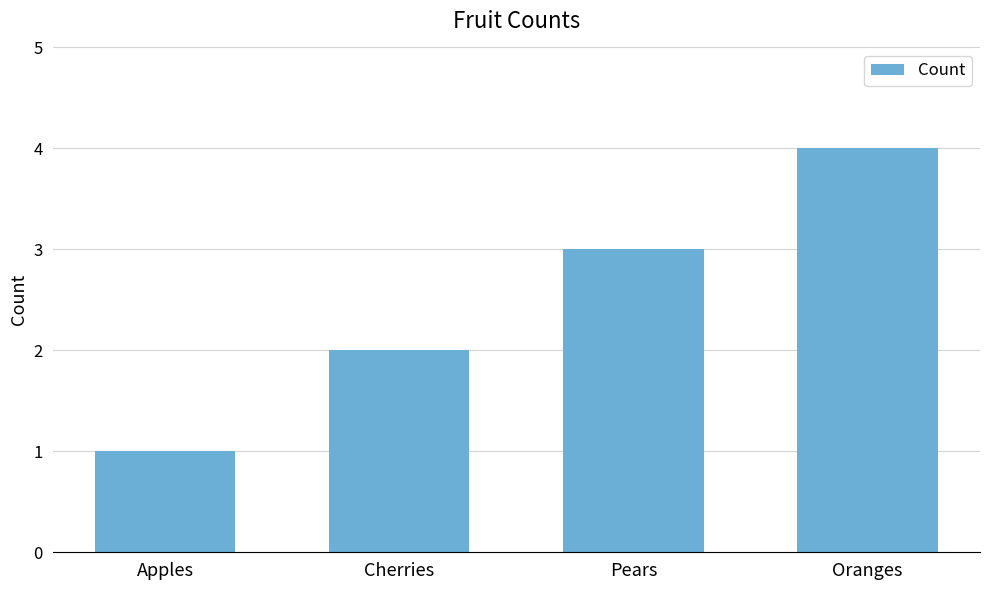

Which label corresponds to the smallest value in the chart?

Apples